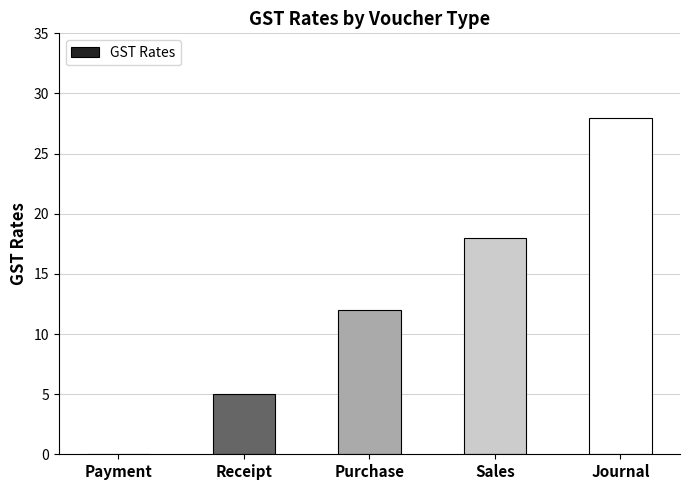

What is the greatest value displayed?

28